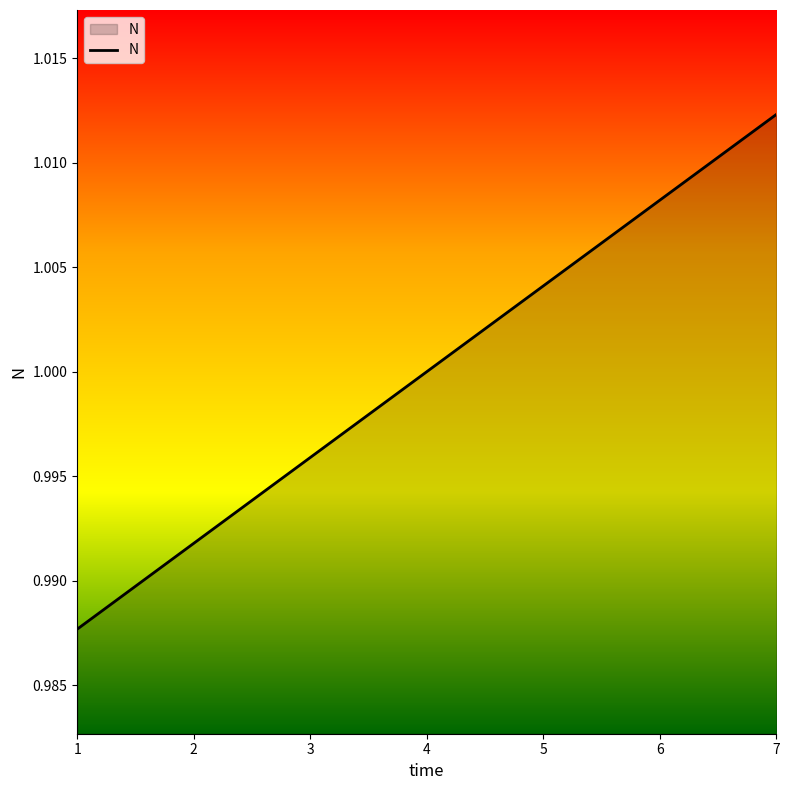

Rank the categories by value from lowest to highest.

1, 2, 3, 4, 5, 6, 7